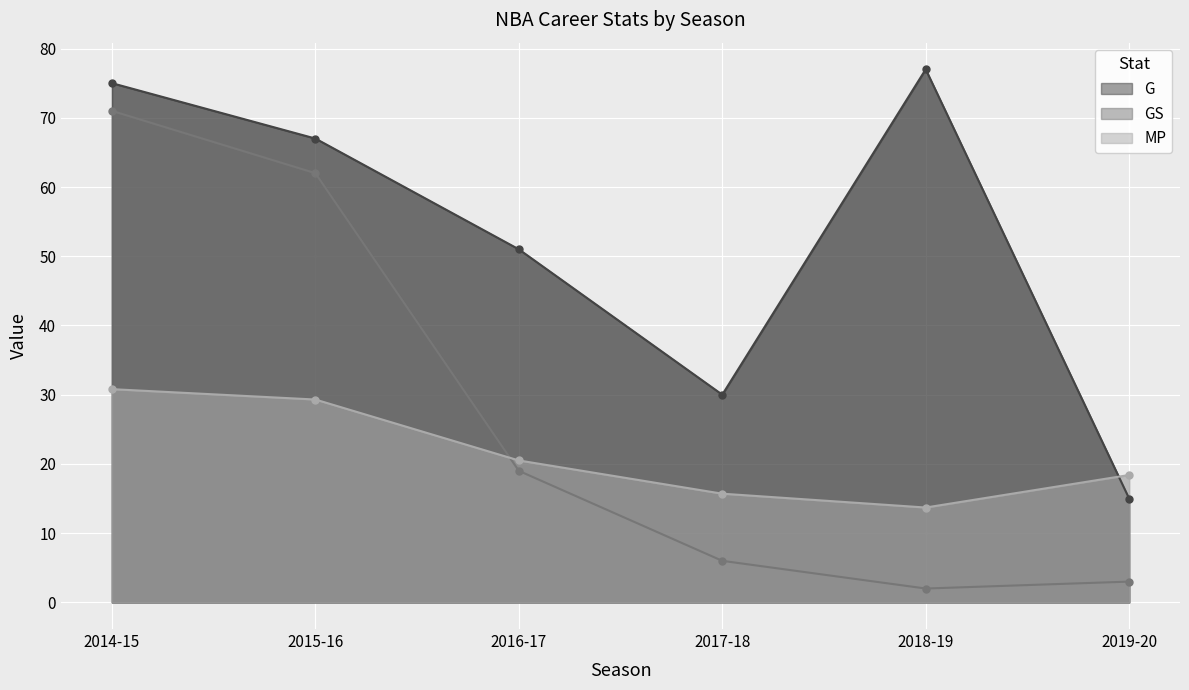

What is the label of the 3rd point from the right?

2017-18